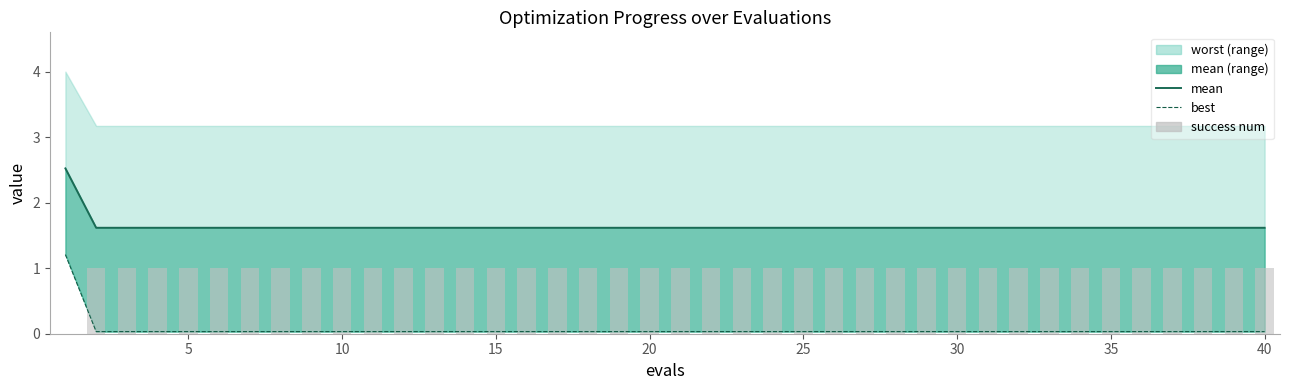

What is the average value of the mean (line) series?

1.6